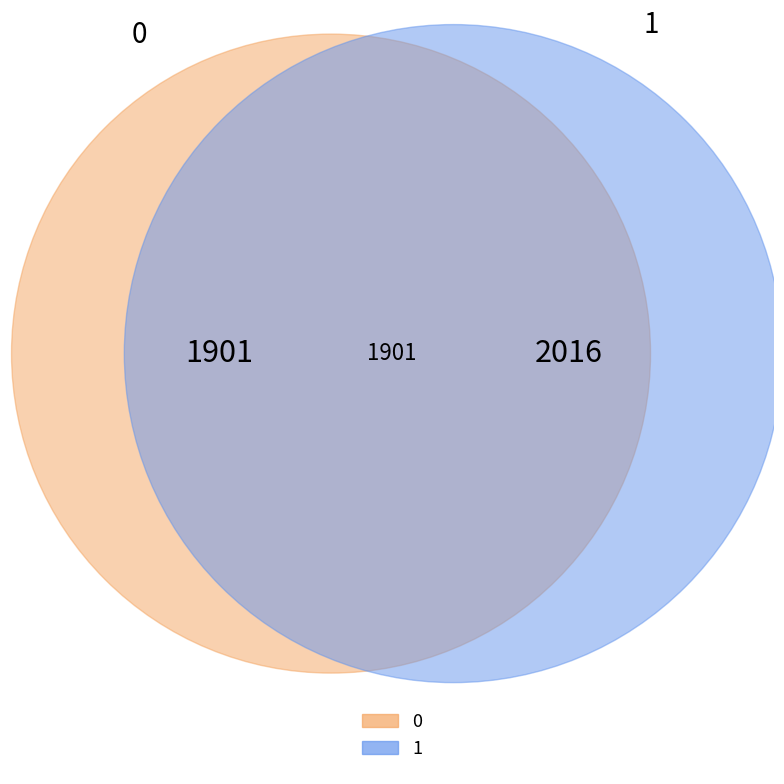

Which has a higher value, 1 or 0?

1